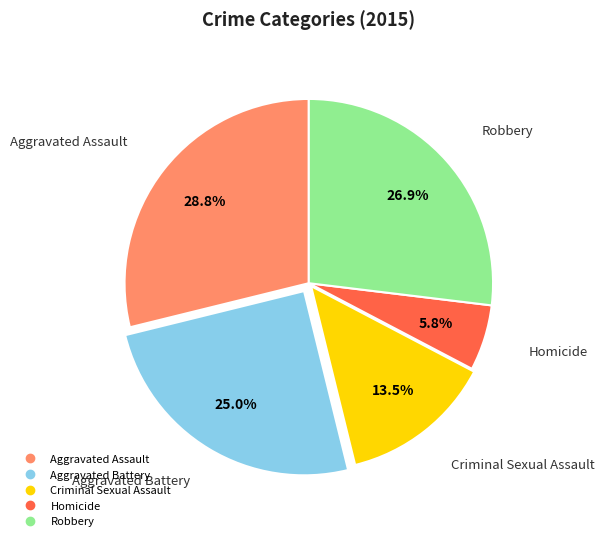

What is the smallest slice in the pie chart?

Homicide